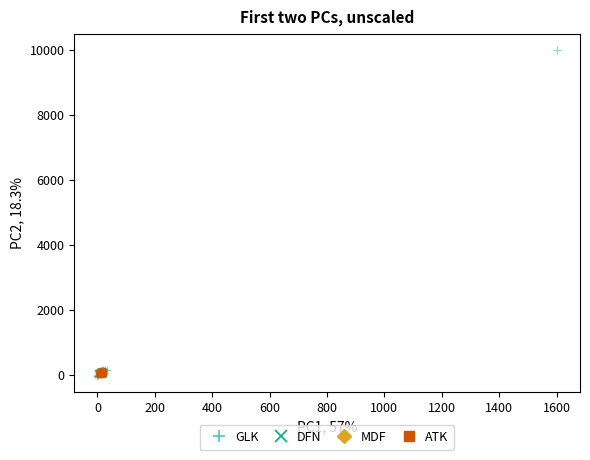

What are all the series names shown in the legend?

GLK, DFN, MDF, ATK